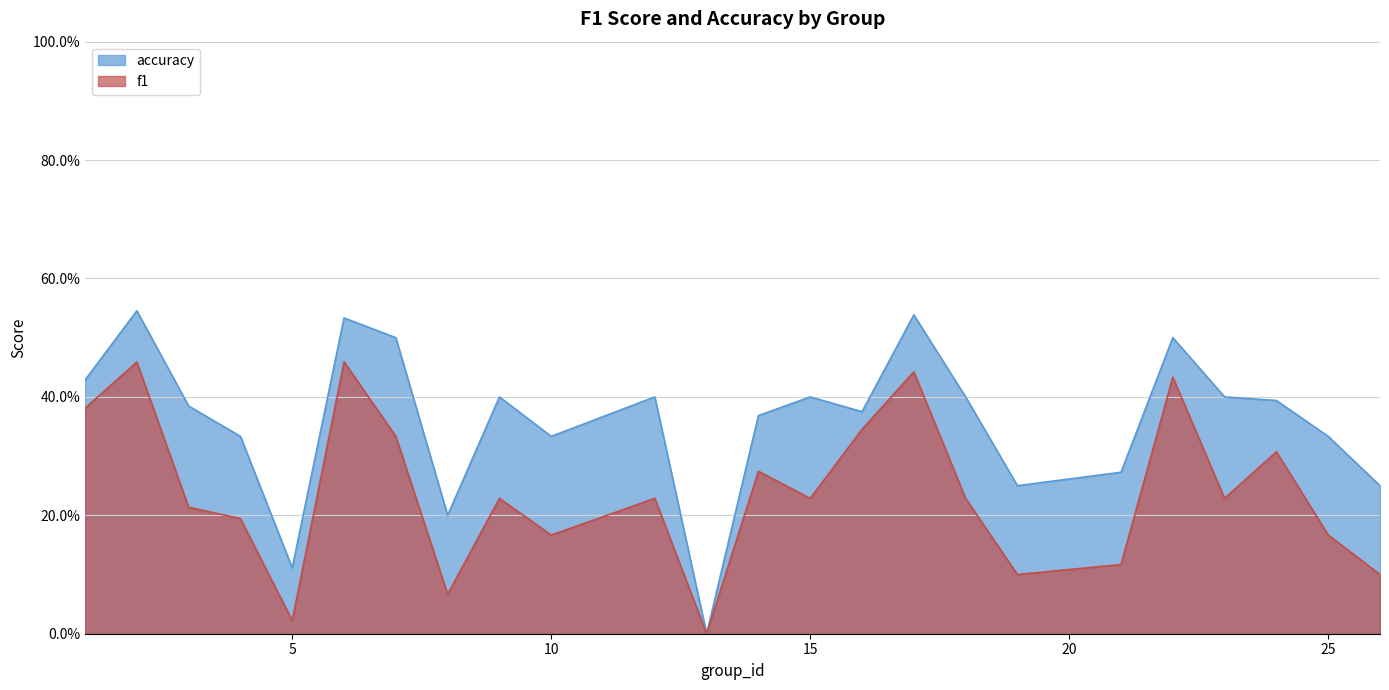

At which category does accuracy reach its first local peak?

2